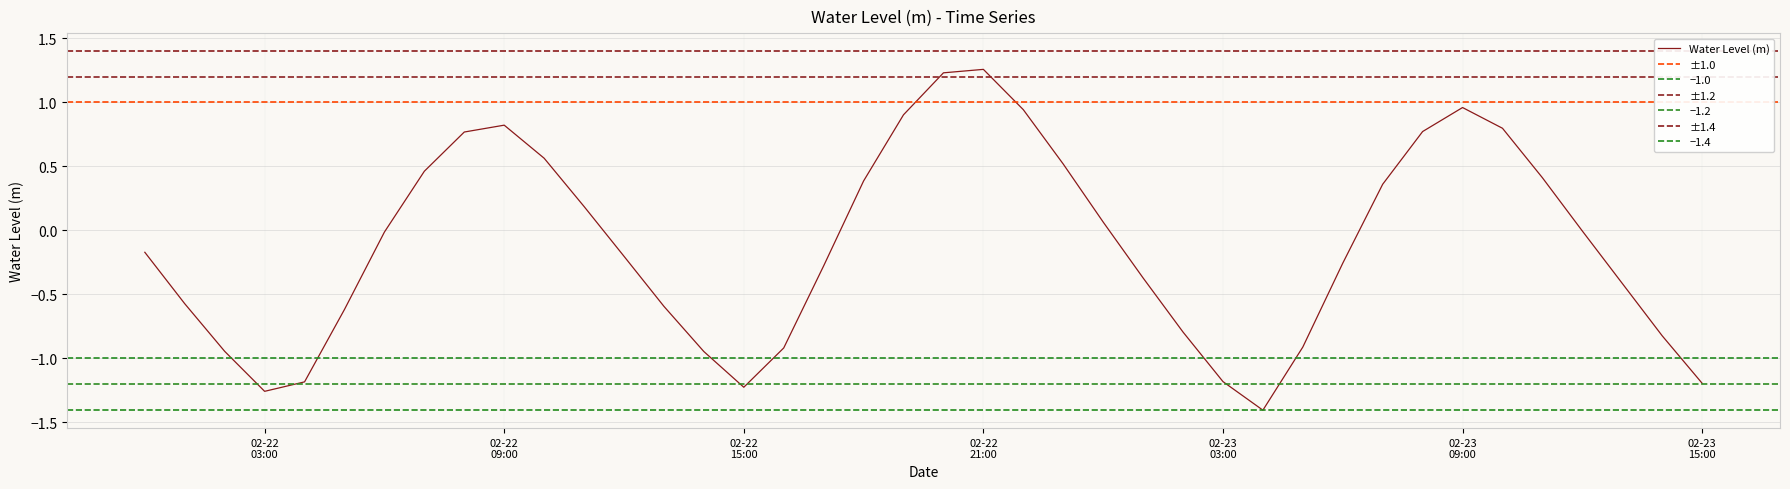

How many points are lower than both their immediate neighbors (excluding endpoints)?

3